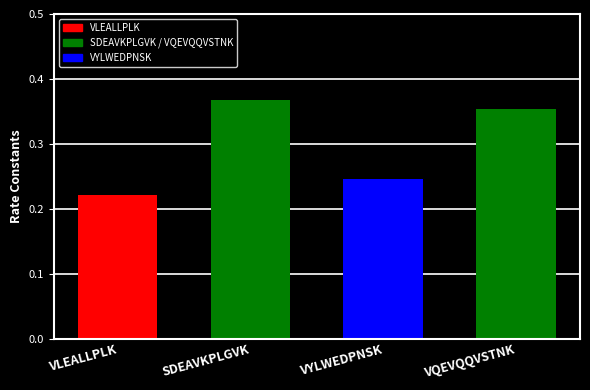

Is it true that the value at VLEALLPLK is 0.4?

False